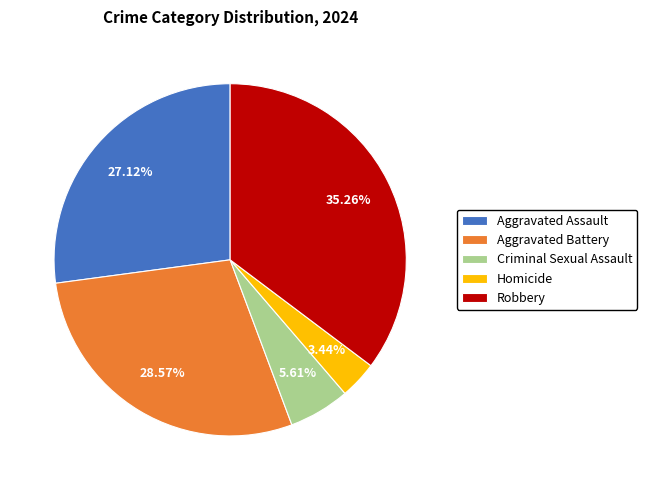

Is the sum of Criminal Sexual Assault and Aggravated Assault greater than half?

No